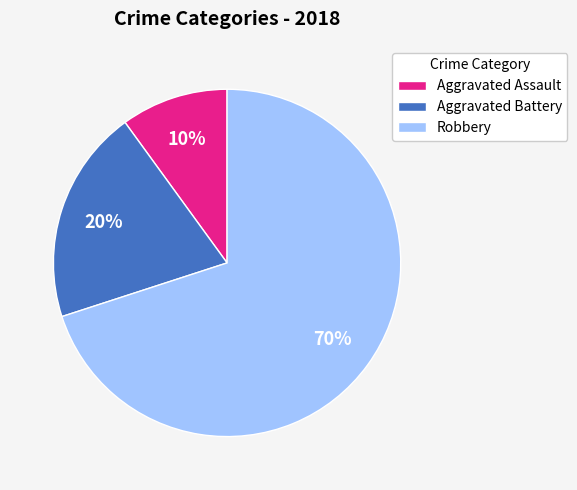

True or false: Robbery accounts for 57% of the total.

False